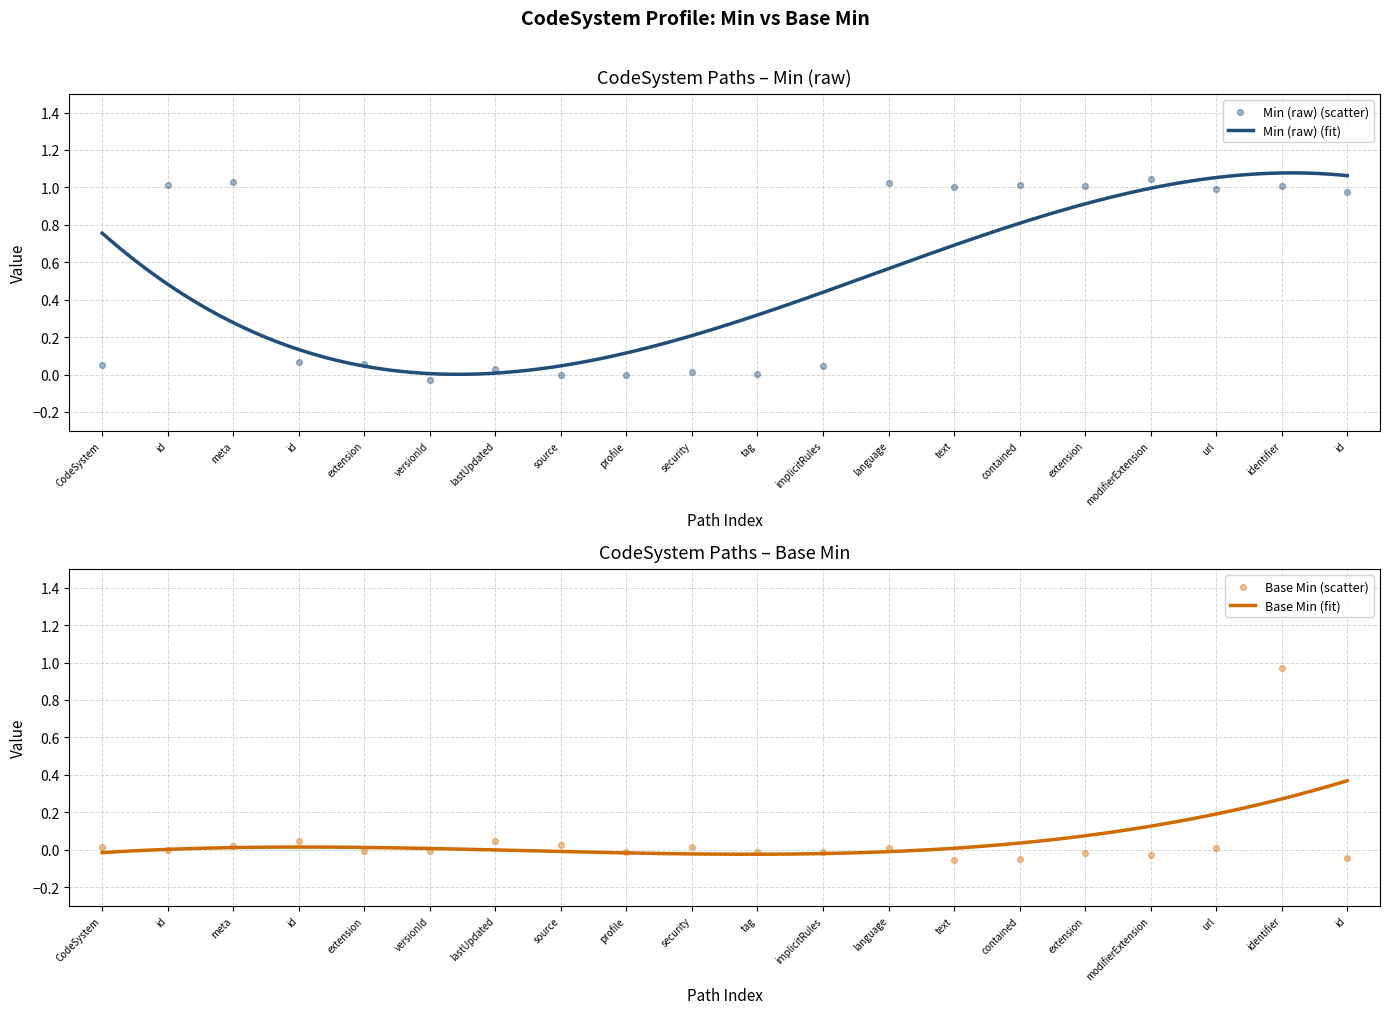

What are all the series names shown in the legend?

Min (raw), Base Min